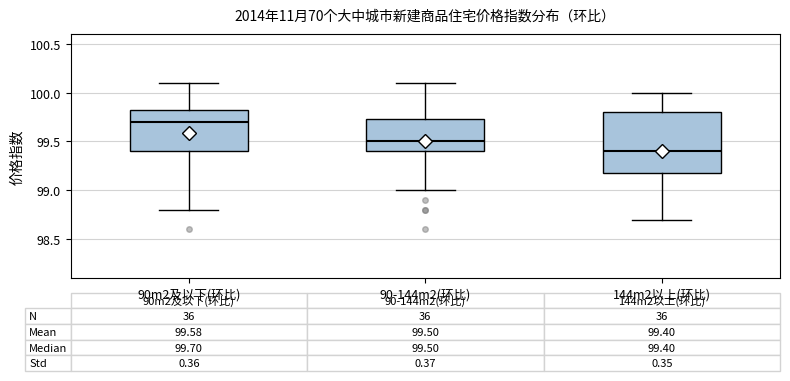

Which box is the tallest, from its lower edge to its upper edge?

144m2以上(环比)